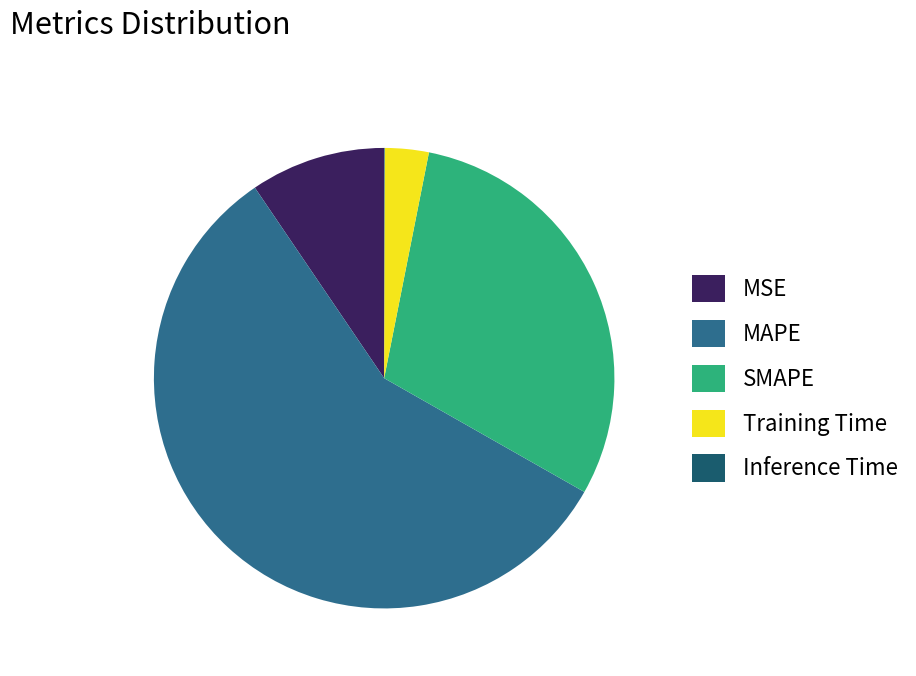

The MAPE slice represents 57% of the pie. True or false?

True